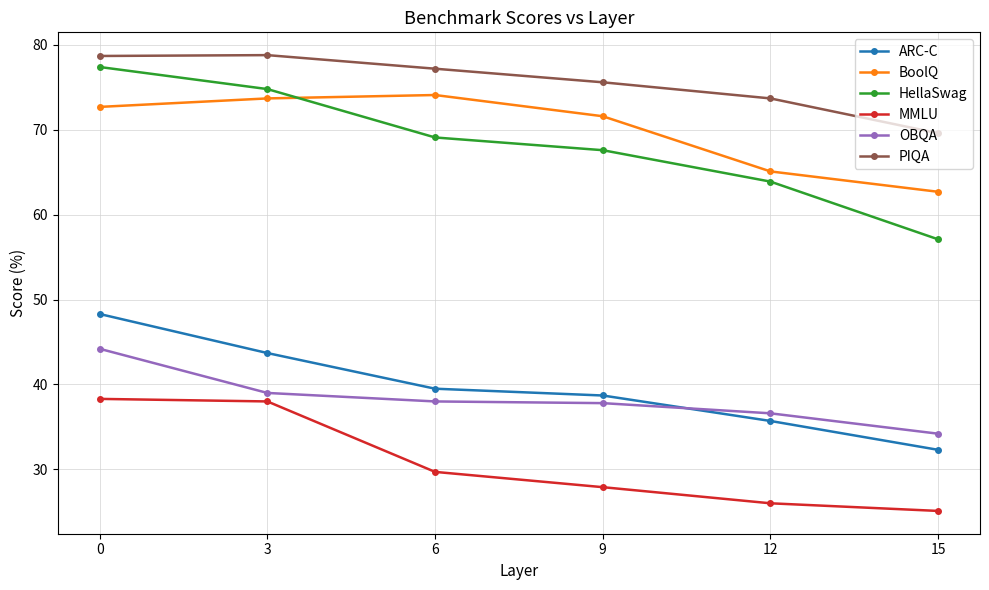

The HellaSwag series shows 69.1 at 6. True or false?

True